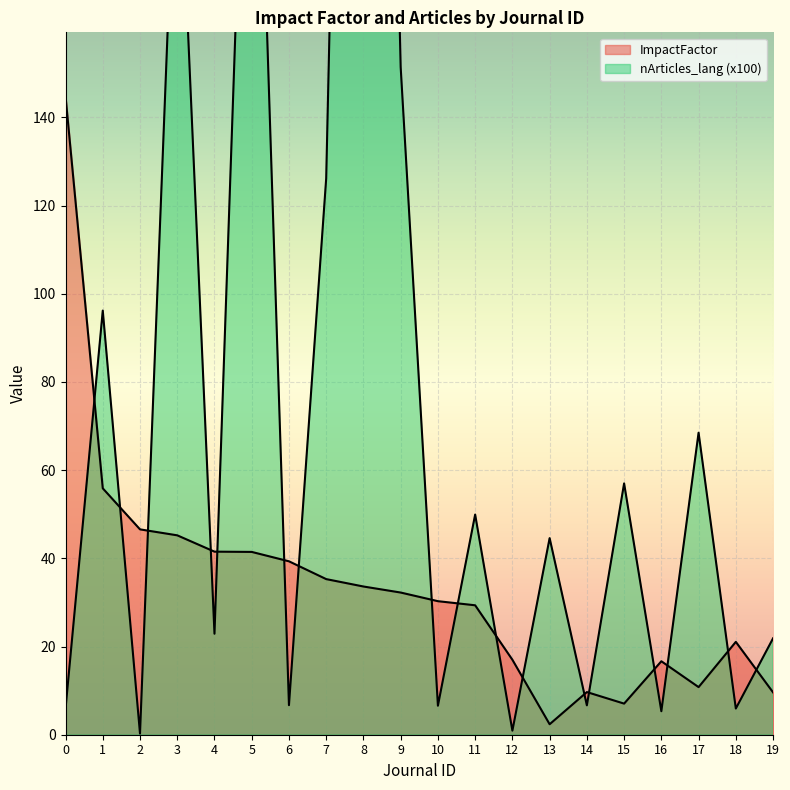

Is the value of nArticles_lang_norm at 0 greater than the value of ImpactFactor at 17?

No